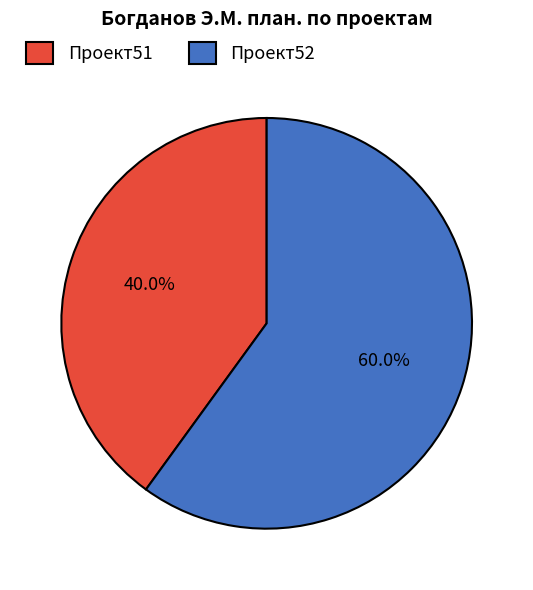

The Проект52 slice represents 68% of the pie. True or false?

False